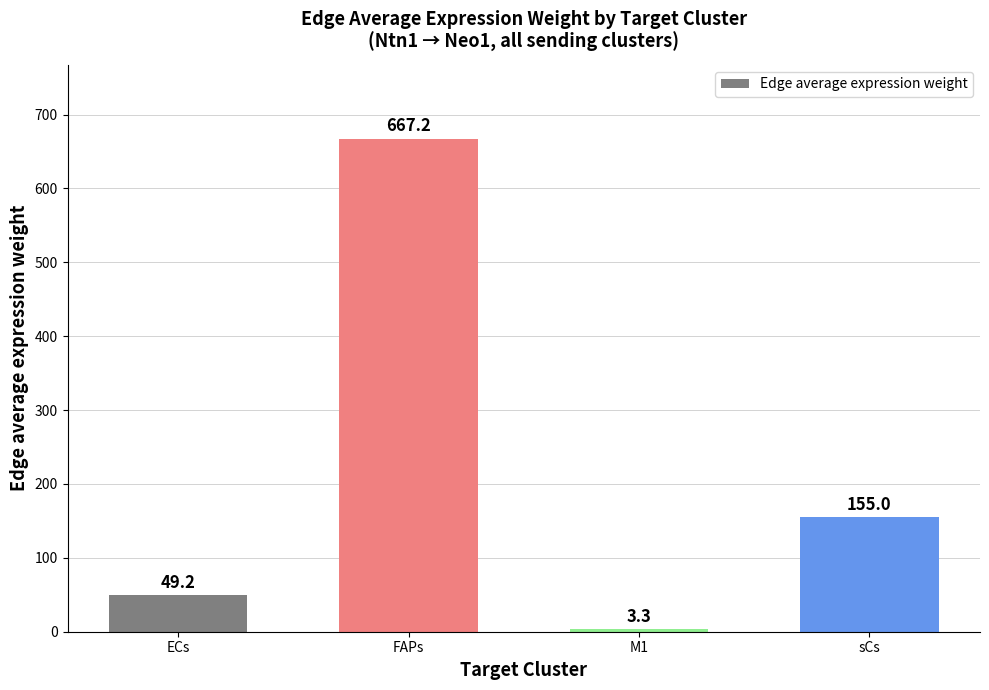

The value at sCs is 248.2. True or false?

False